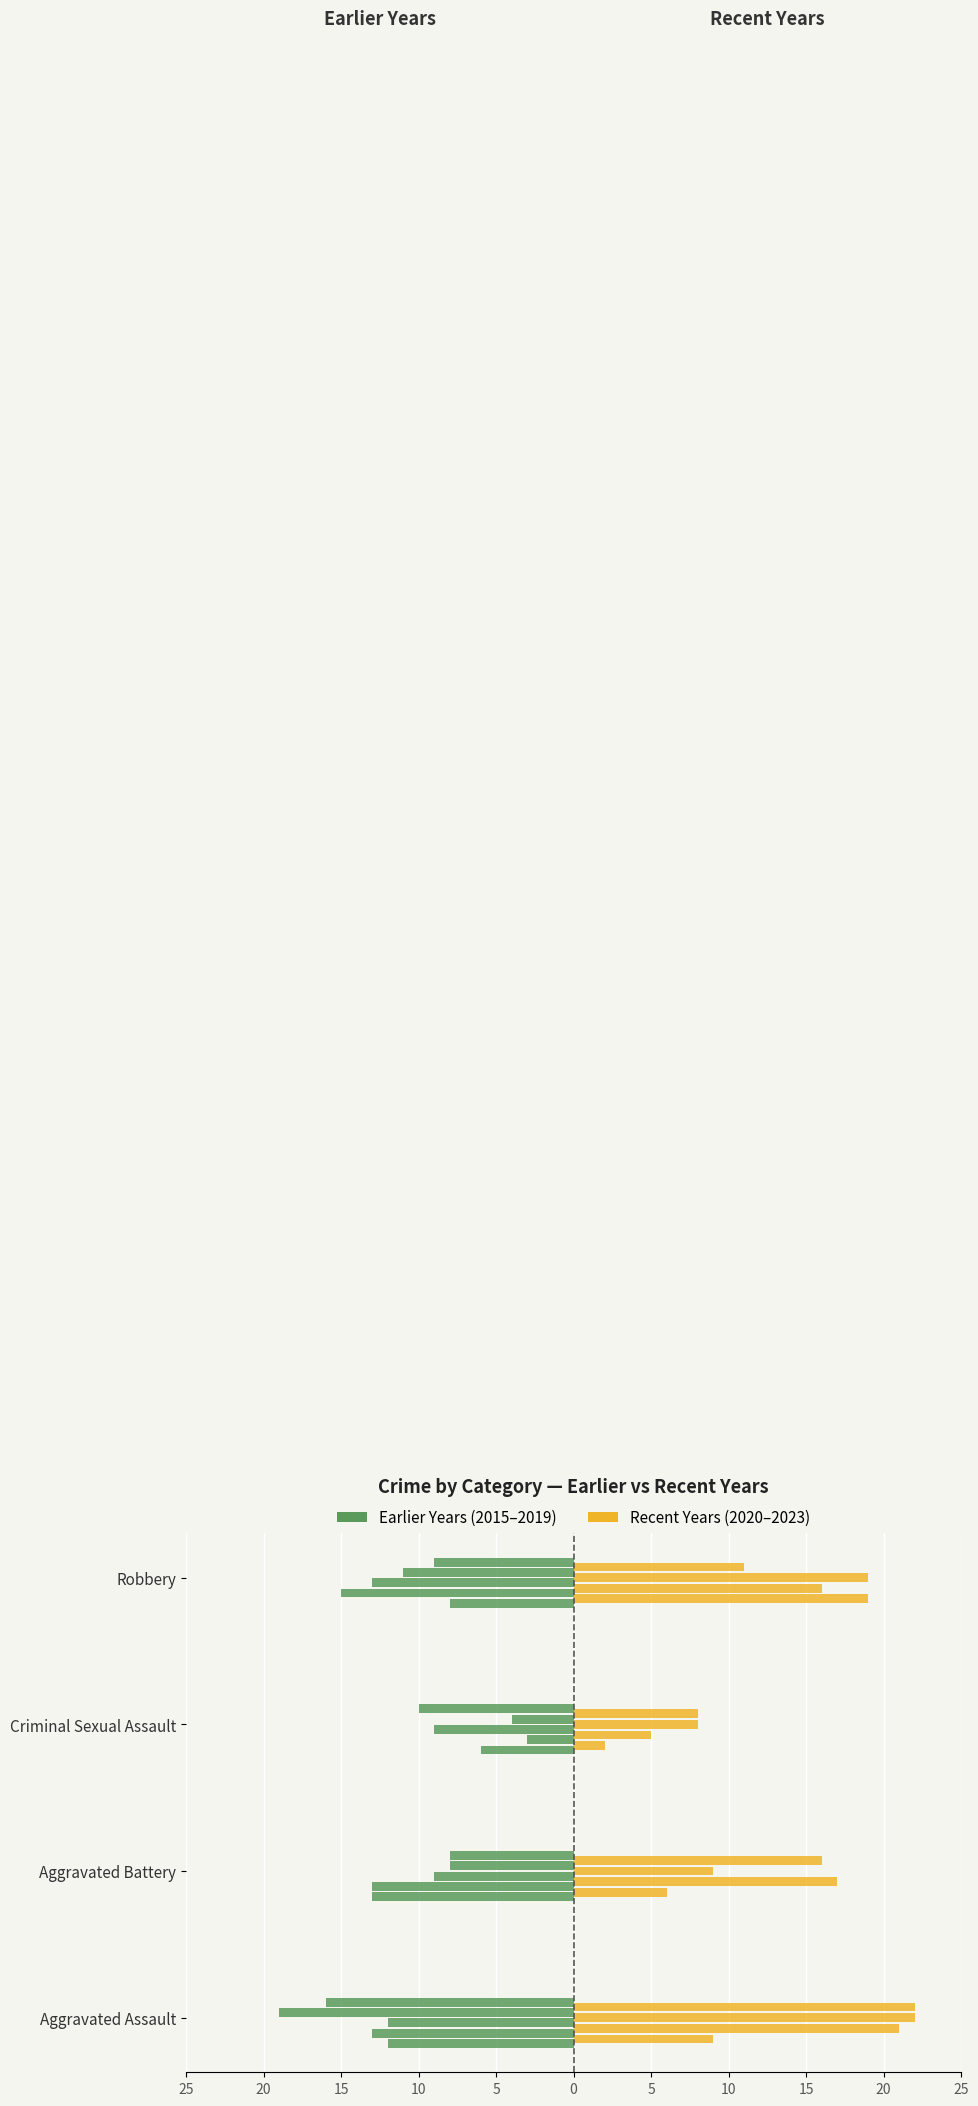

How many Year 2015 values are between -12 and -6?

3